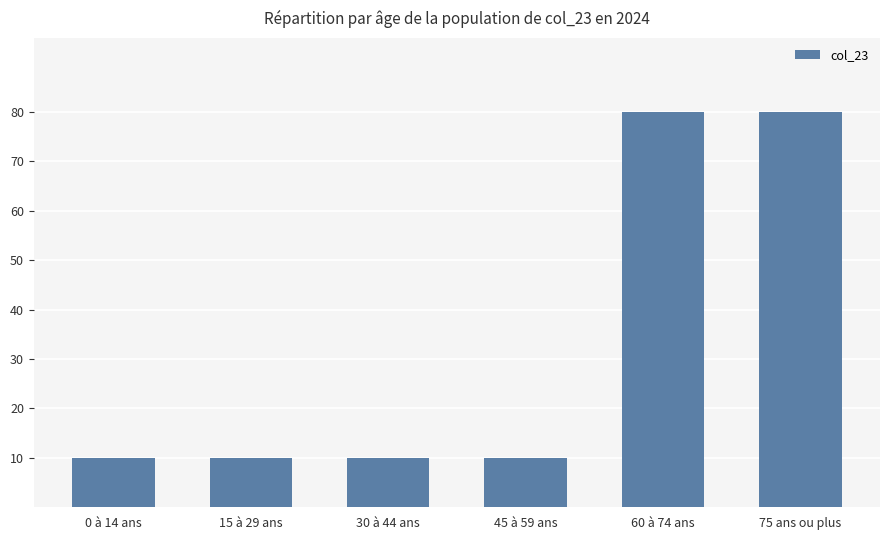

What position from the right is 60 à 74 ans?

2